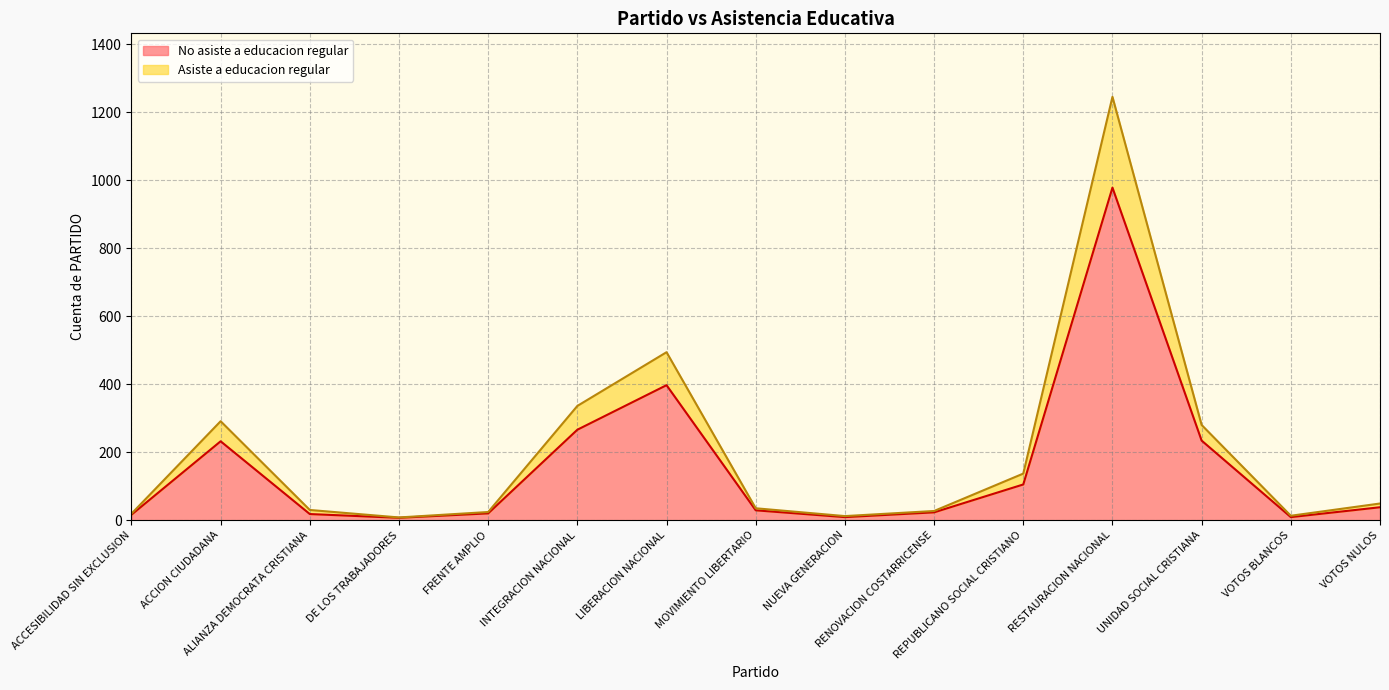

At which label is No asiste a educacion regular closest to 492?

LIBERACION NACIONAL